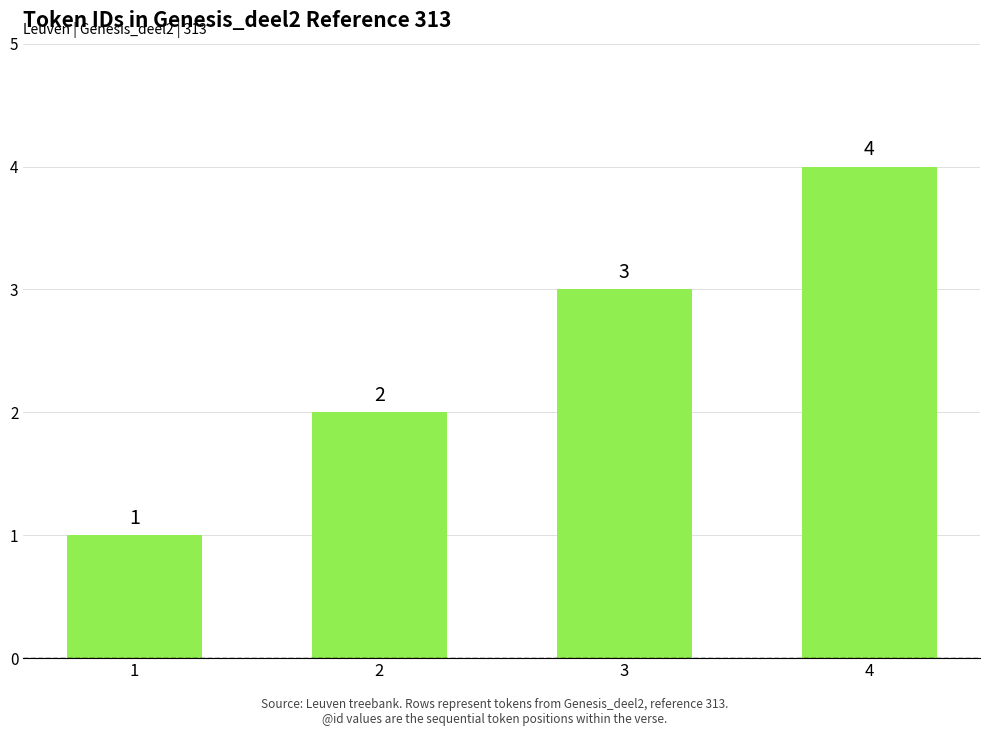

How many series are shown in this chart?

1